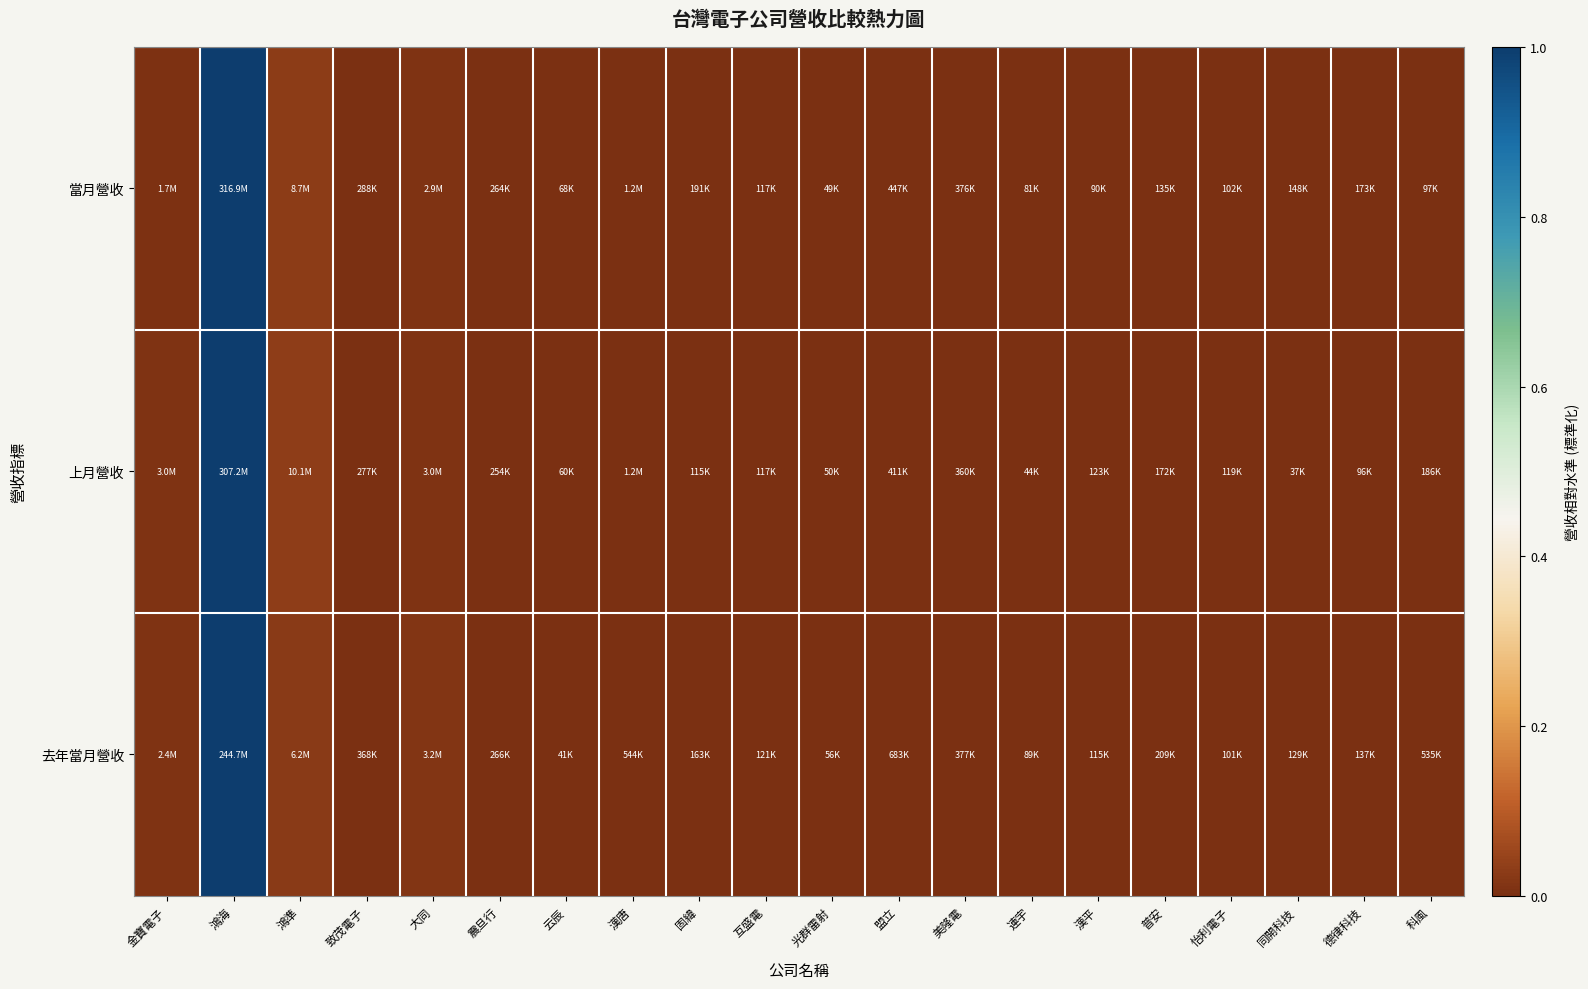

Which series has the widest spread of values?

當月營收